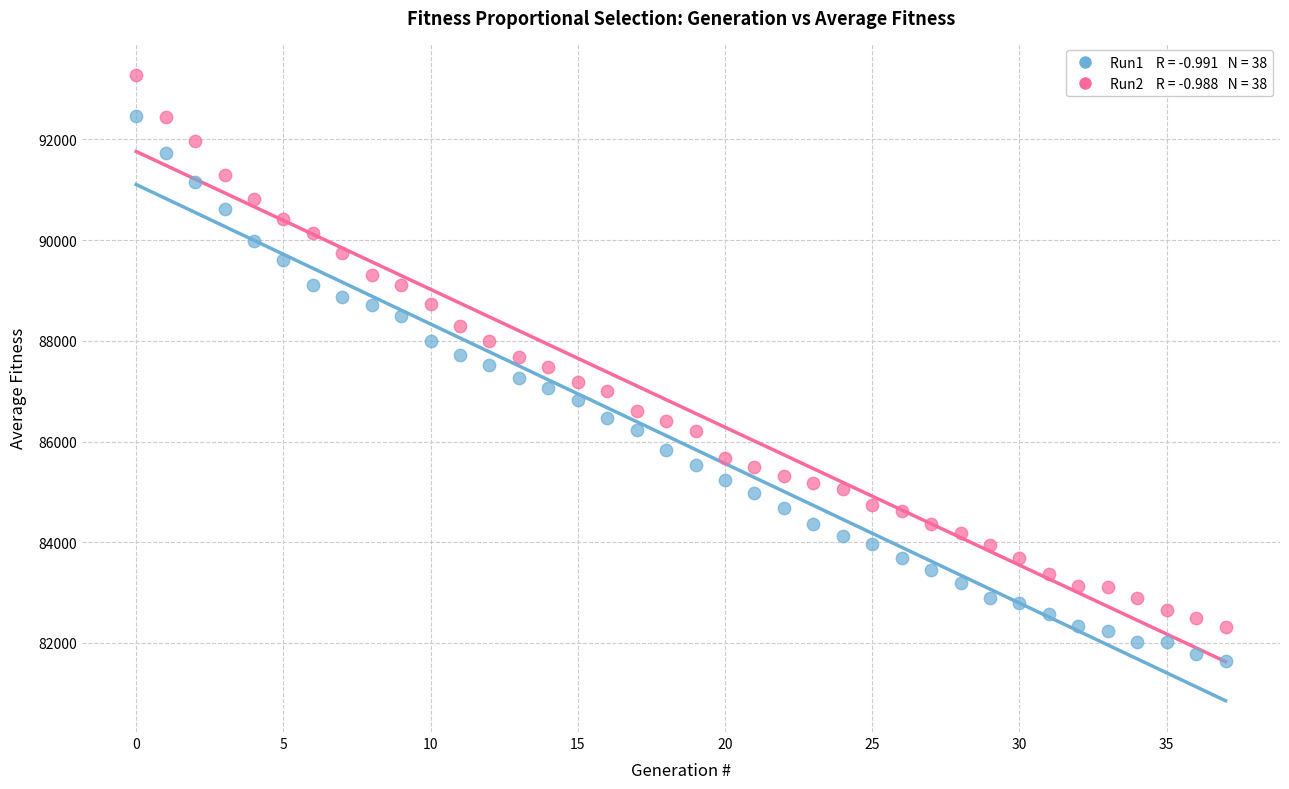

How many data points are displayed?

76